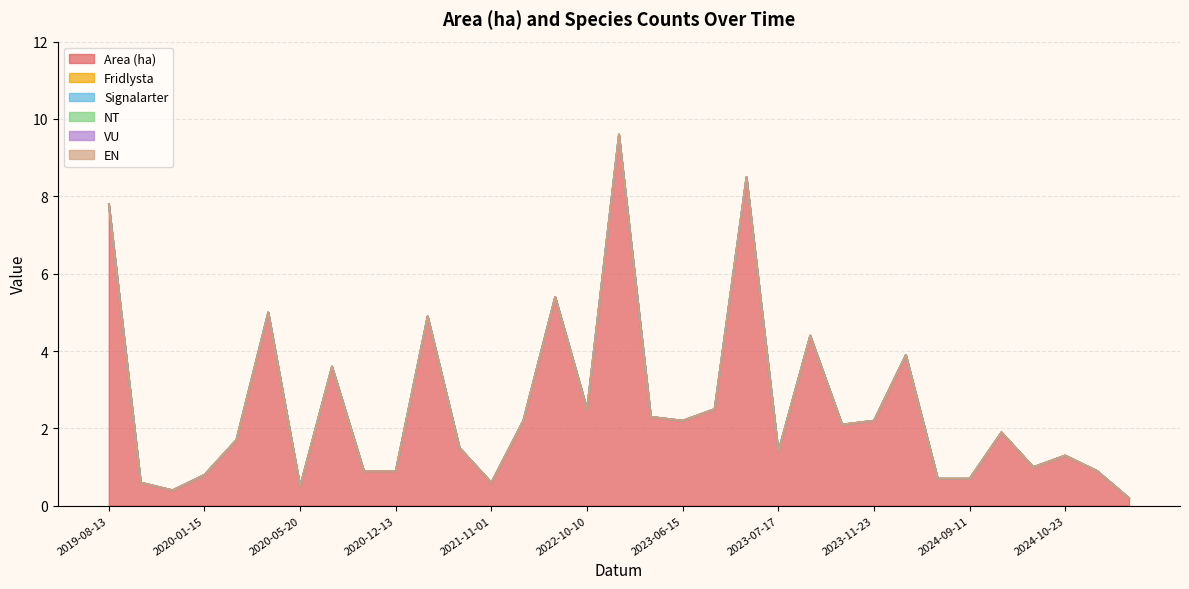

List the series in order of their peak value, lowest first.

Fridlysta, Signalarter, NT, VU, EN, Area (ha)